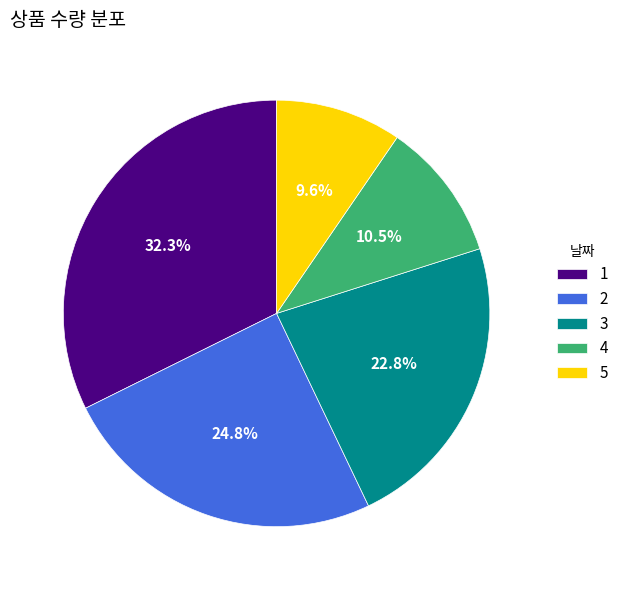

Does 1 represent more than half of the total?

No